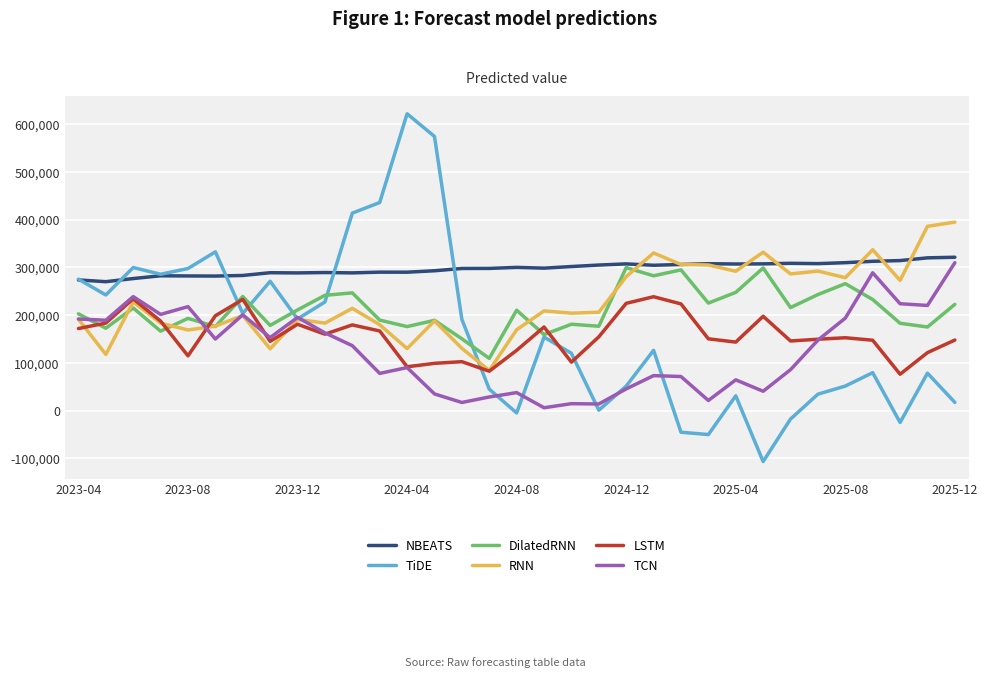

What is the maximum value for DilatedRNN?

299414.4